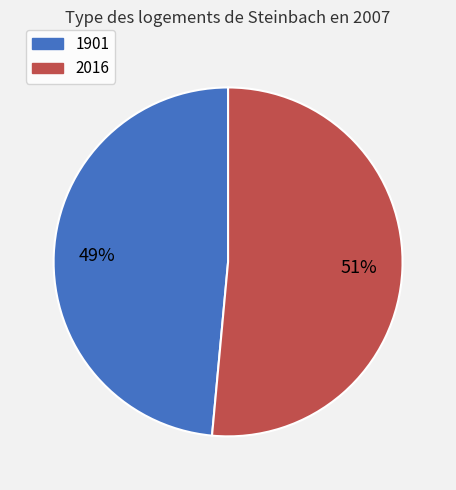

Do 2016 and 1901 together represent more than half of the pie?

Yes